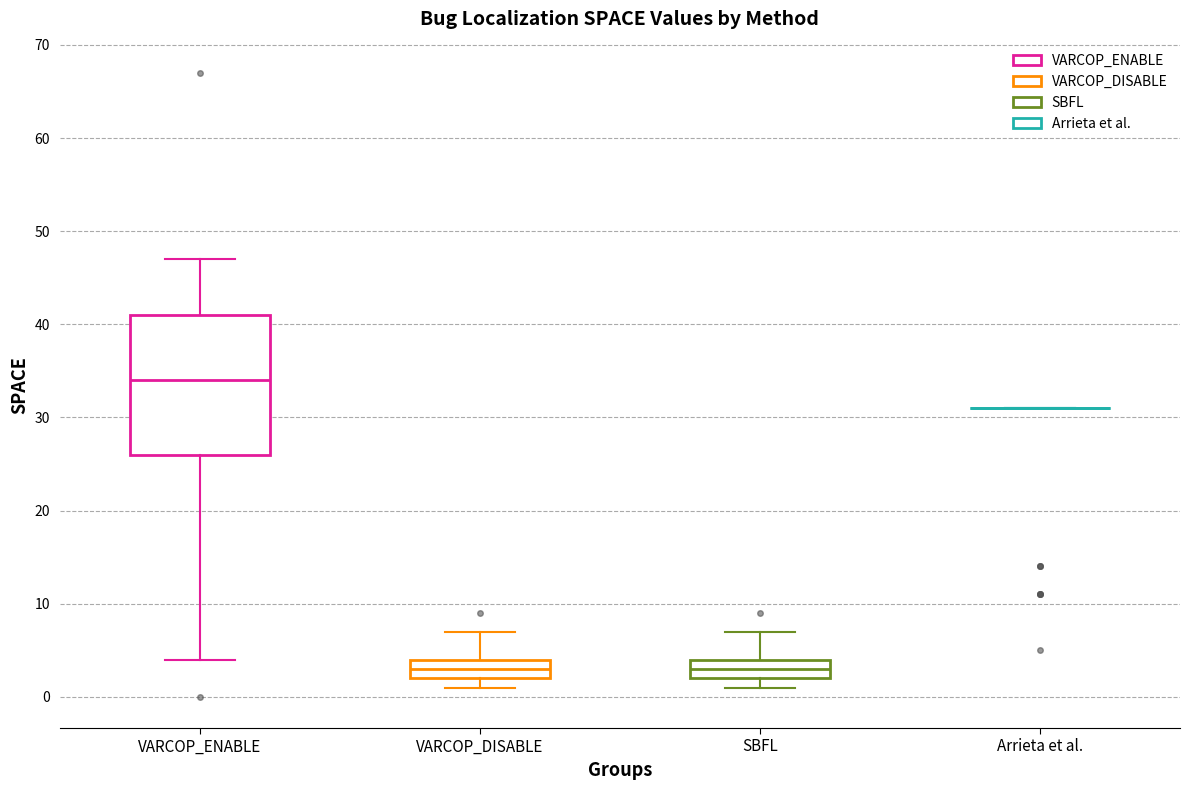

Where does the median line of the box for VARCOP_DISABLE sit on the y-axis? The values are not printed on the chart, so give them approximately, as read against the axis.

3